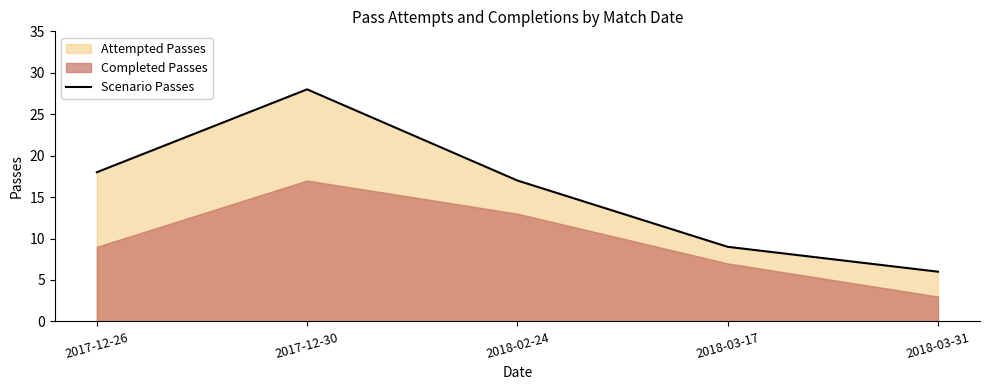

What is the change in value from 2017-12-30 to 2018-03-31?

-22